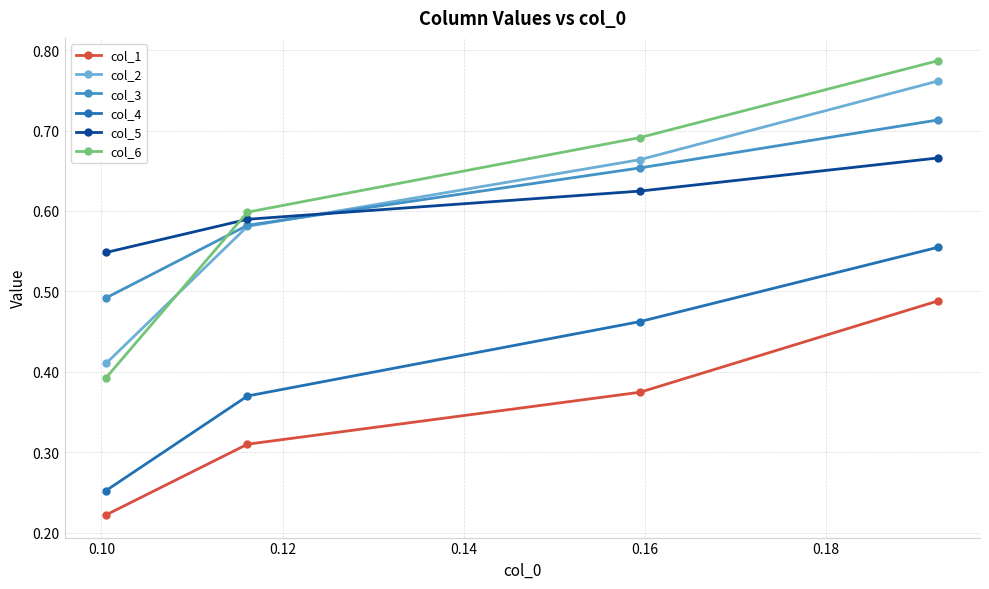

Which series has the widest spread of values?

col_6